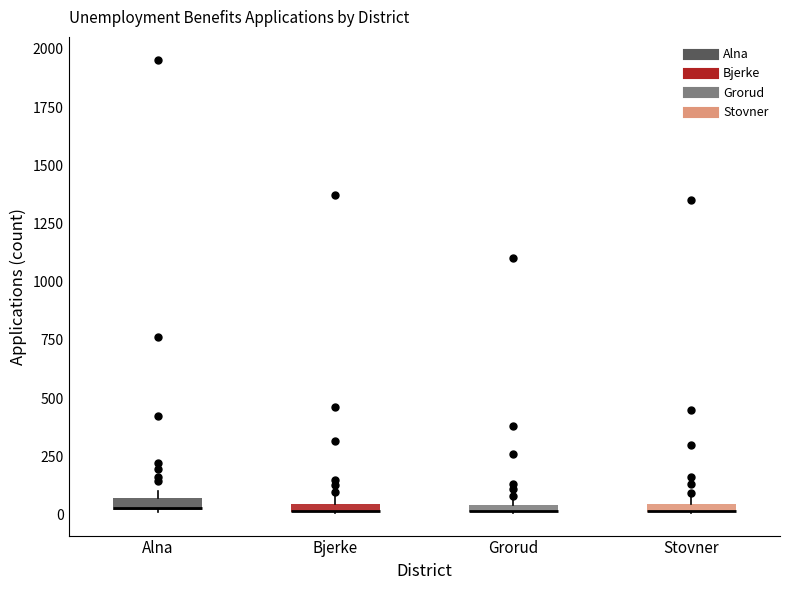

Where is the upper edge of the box for Grorud on the y-axis? The values are not printed on the chart, so give them approximately, as read against the axis.

50